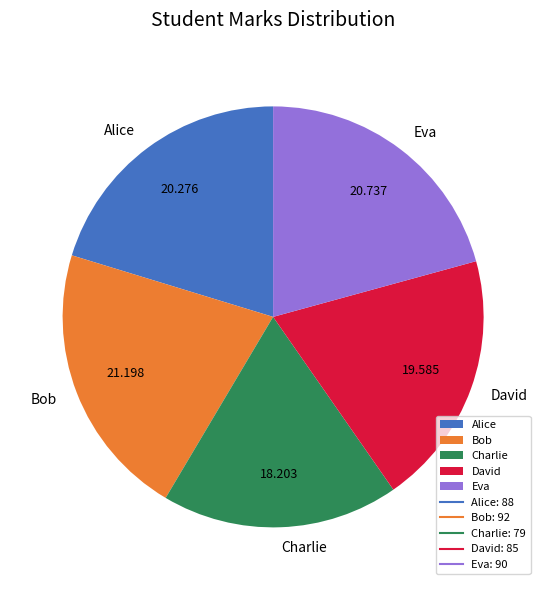

Does Eva represent more than half of the total?

No